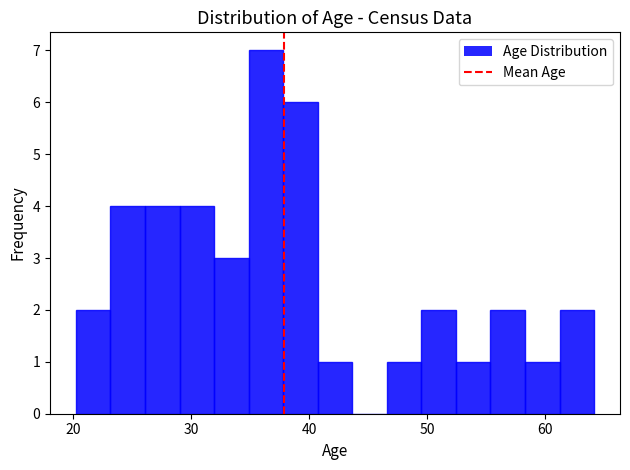

Around what value on the x-axis is the tallest bar? Give the approximate position of its centre, as read against the axis.

36